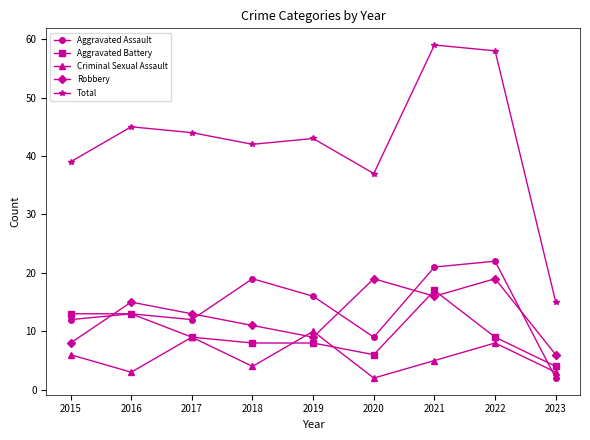

How many categories are shown in the chart?

9